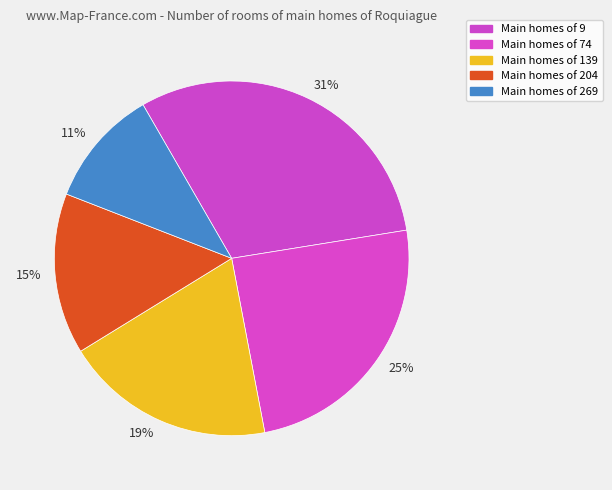

Which has a higher value, 15% or 19%?

19%